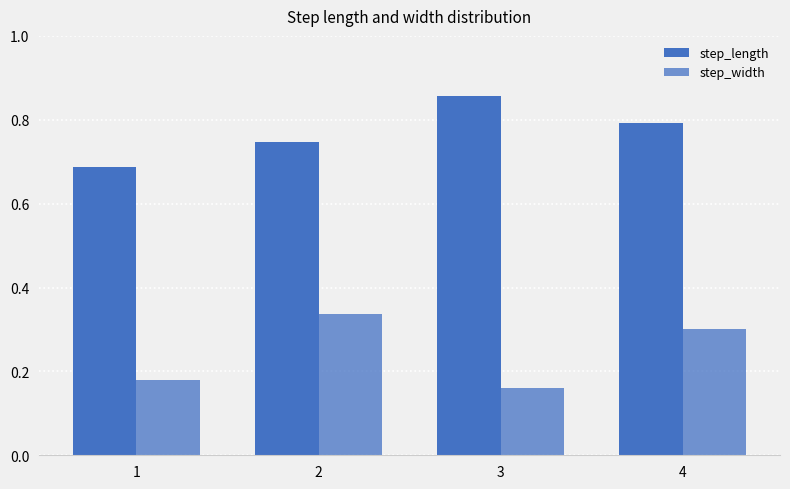

Rank the series by their average value, from lowest to highest.

step_width, step_length